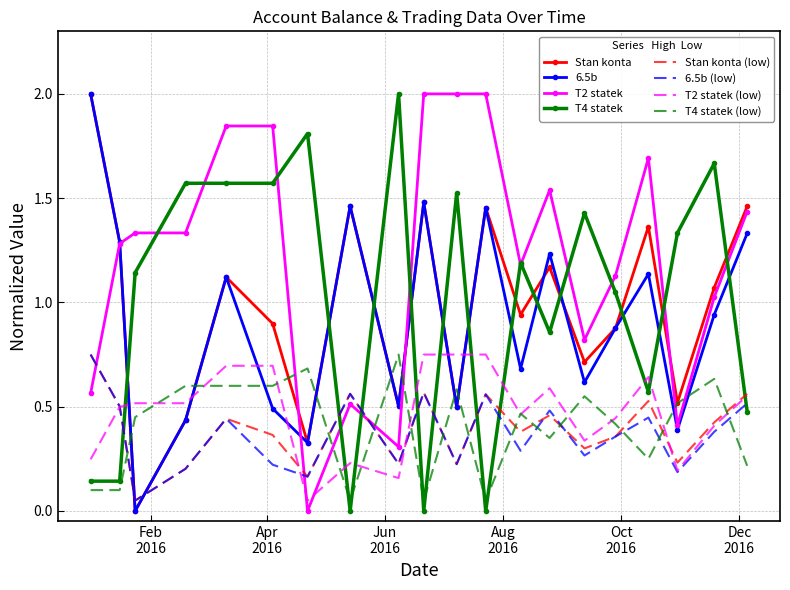

How many intersections are there between T4 statek (low) and 6.5b?

10